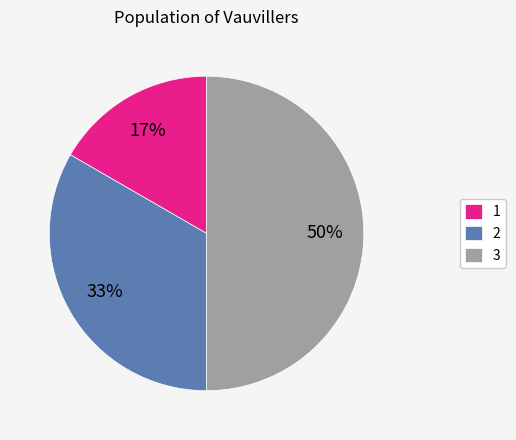

True or false: 1 accounts for 17% of the total.

True